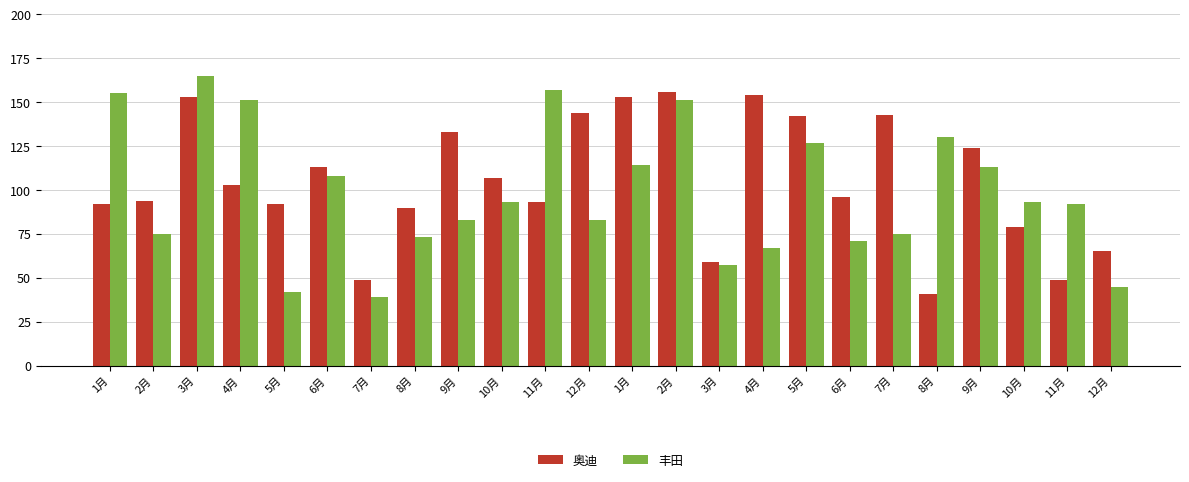

What is the minimum value shown in the chart?

39